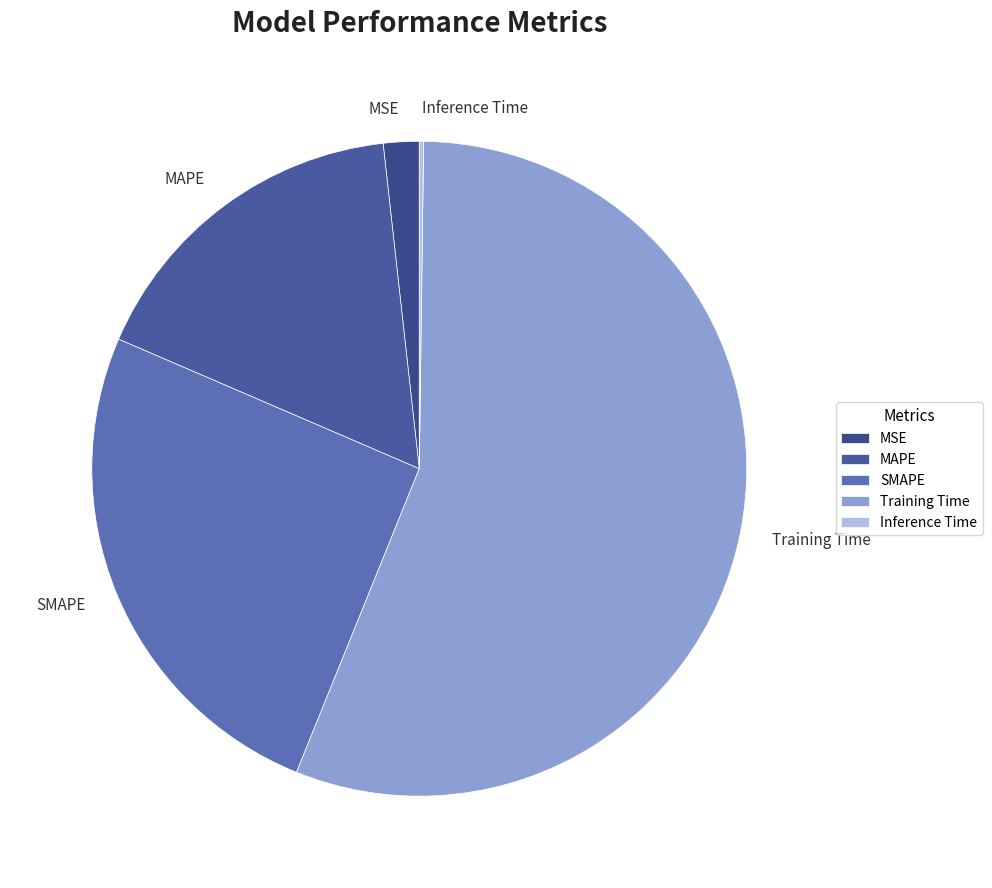

Is it true that MSE is 2% of the pie?

True